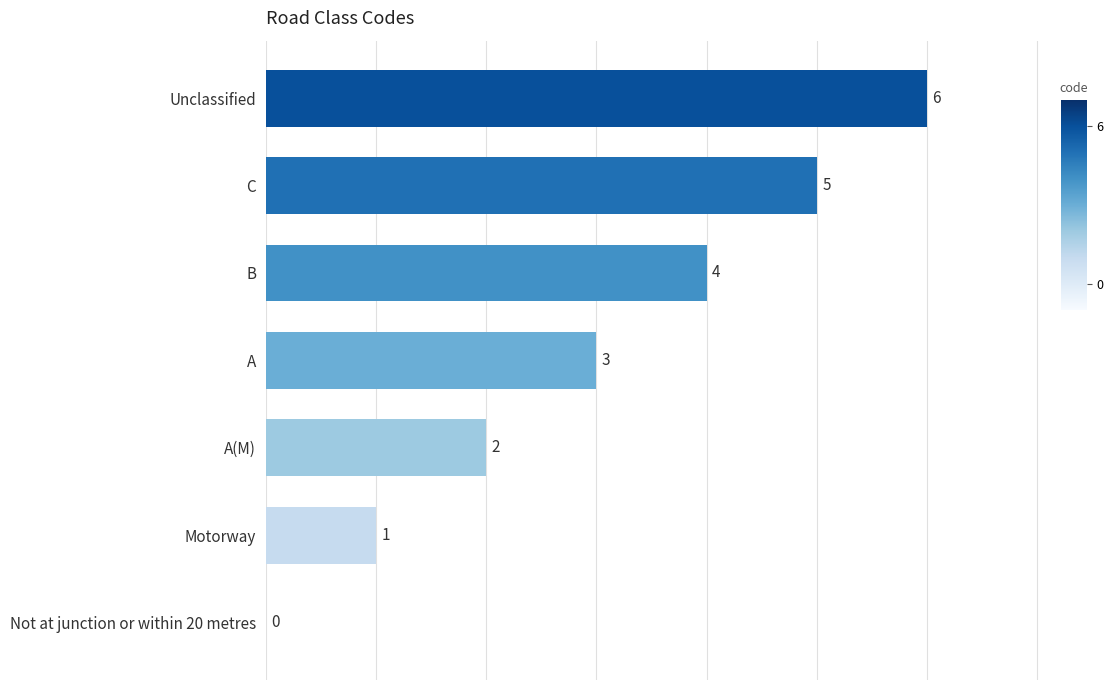

What is the maximum value shown in the chart?

6